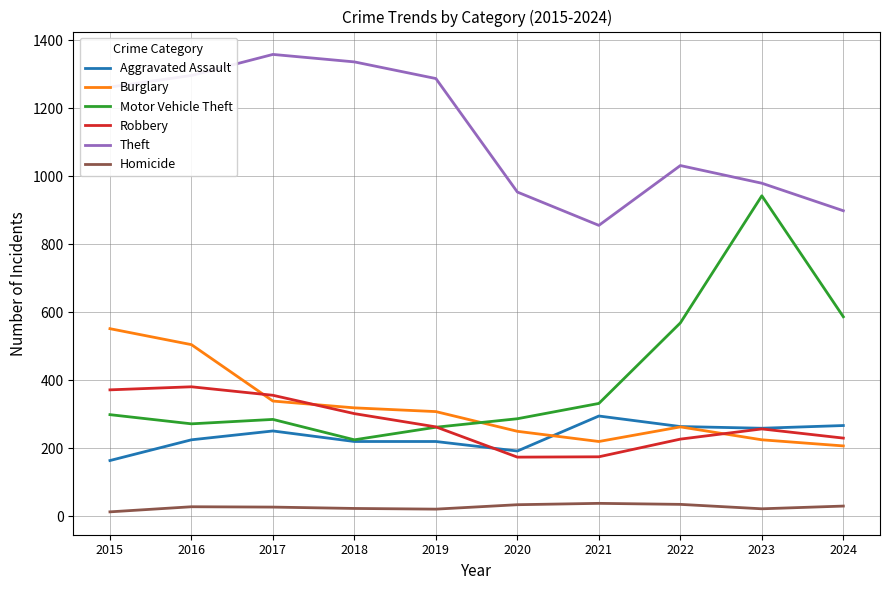

What are all the series names shown in the legend?

Aggravated Assault, Burglary, Motor Vehicle Theft, Robbery, Theft, Homicide